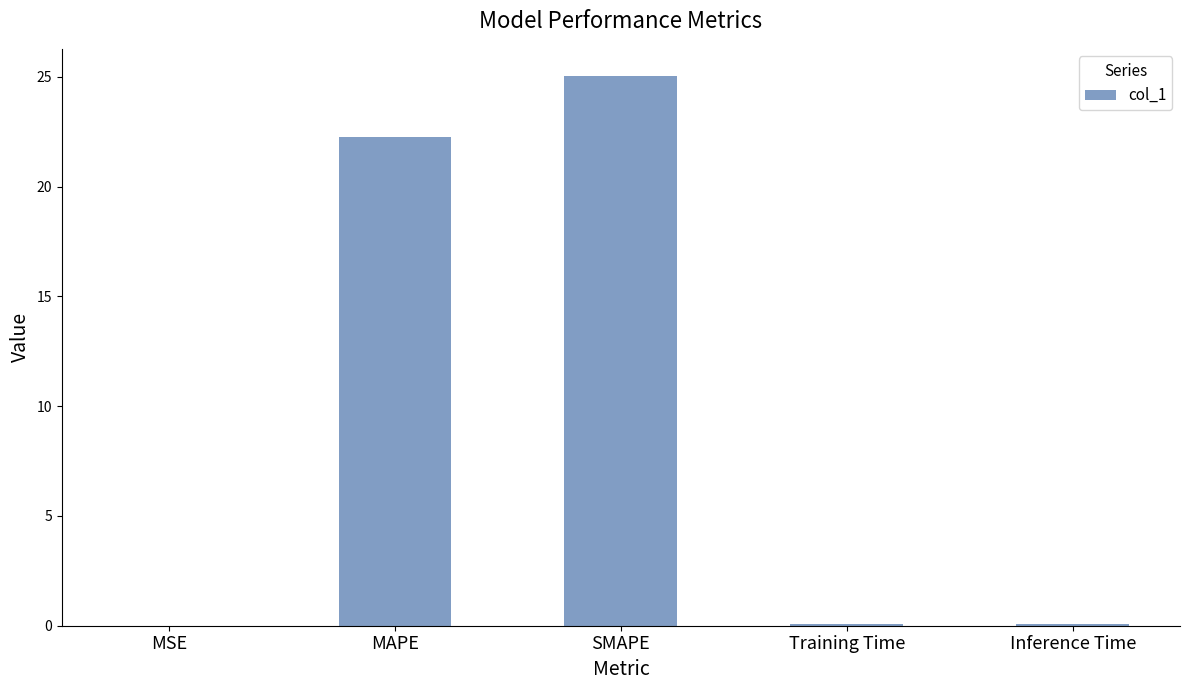

What is the maximum value shown in the chart?

25.0